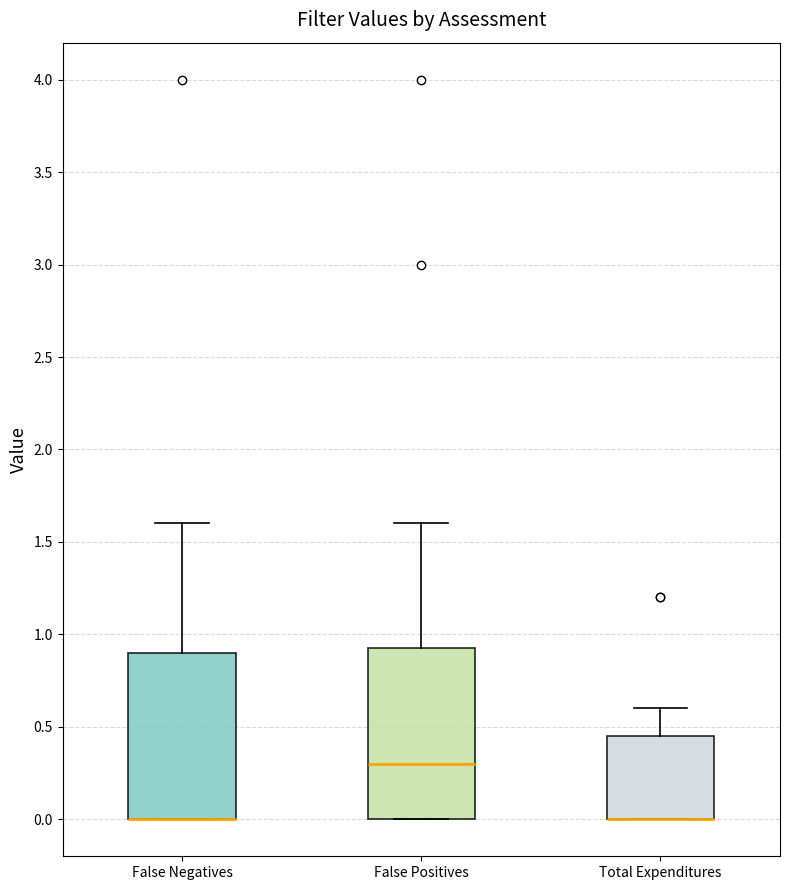

Reading left to right, read every box against the y-axis: the position of its median line, the range the box covers, and the ends of its whiskers. The values are not printed on the chart, so give them approximately, as read against the axis.

False Negatives: median 0.00 (drawn on the box's lower edge), box 0.00 to 0.90, whiskers 0.00 to 1.60
False Positives: median 0.30, box 0.00 to 0.95, whiskers 0.00 to 1.60
Total Expenditures: median 0.00 (drawn on the box's lower edge), box 0.00 to 0.45, whiskers 0.00 to 0.60